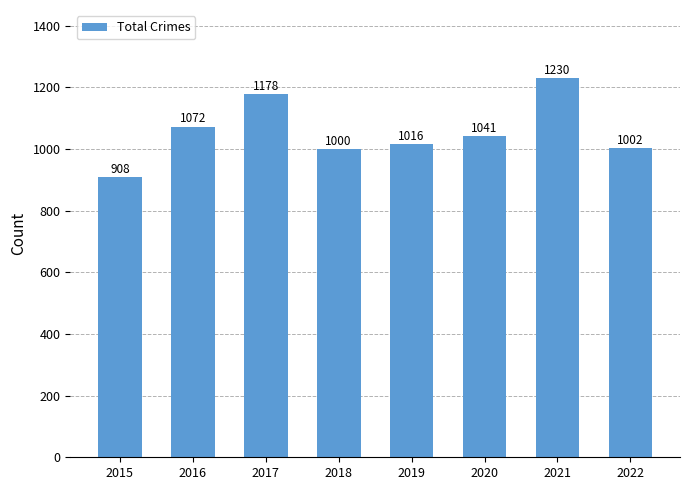

What is the average value?

1056